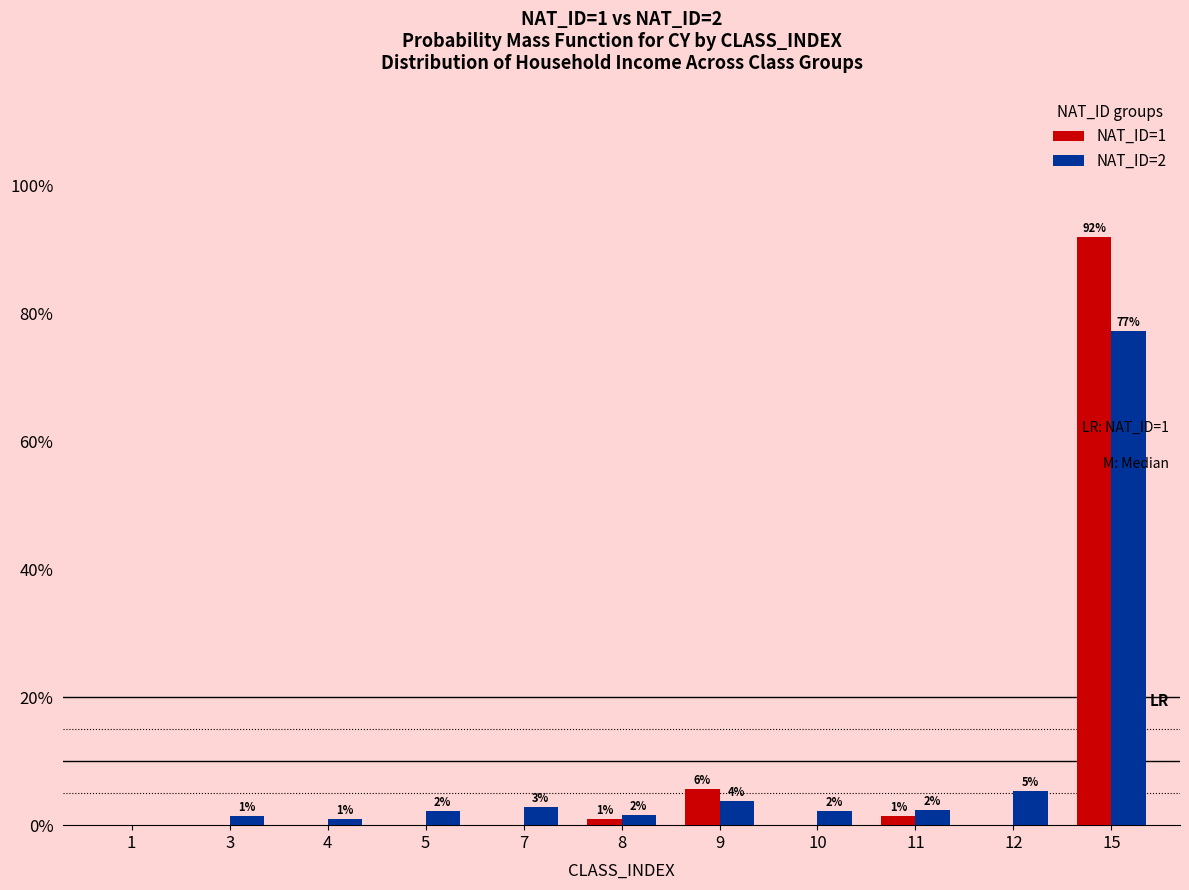

Are the bars horizontal?

No